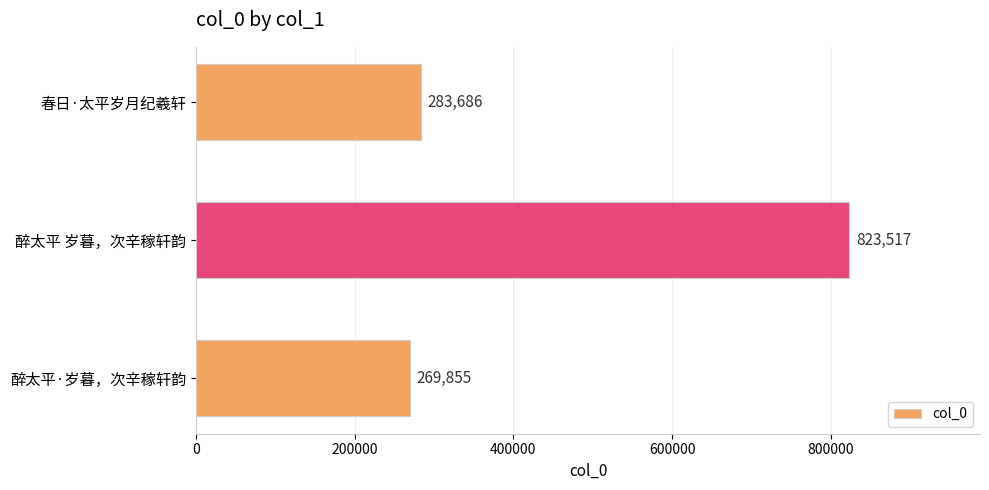

Which category has the lowest value across all series?

醉太平·岁暮，次辛稼轩韵